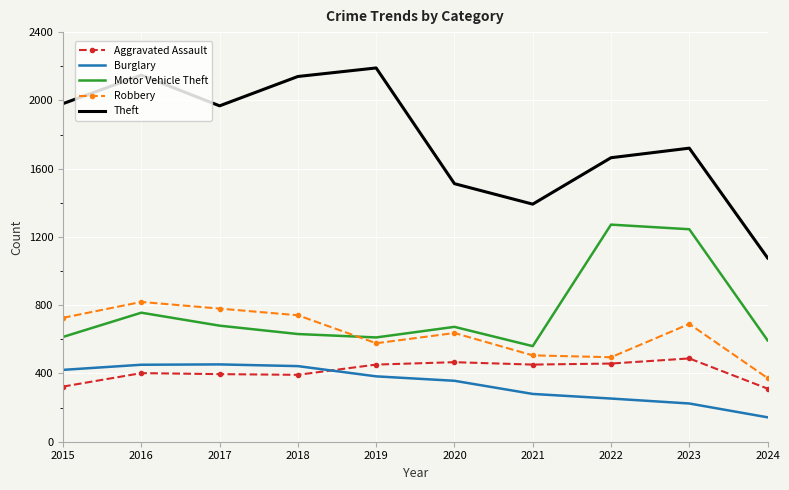

True or false: Theft and Aggravated Assault cross at least once.

False